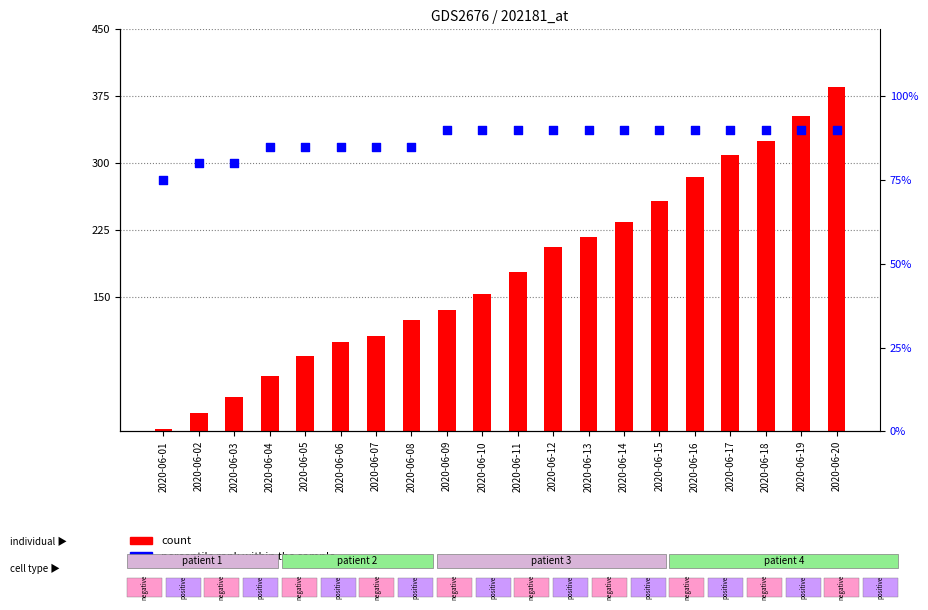

At how many categories does at least one series exceed 140?

11